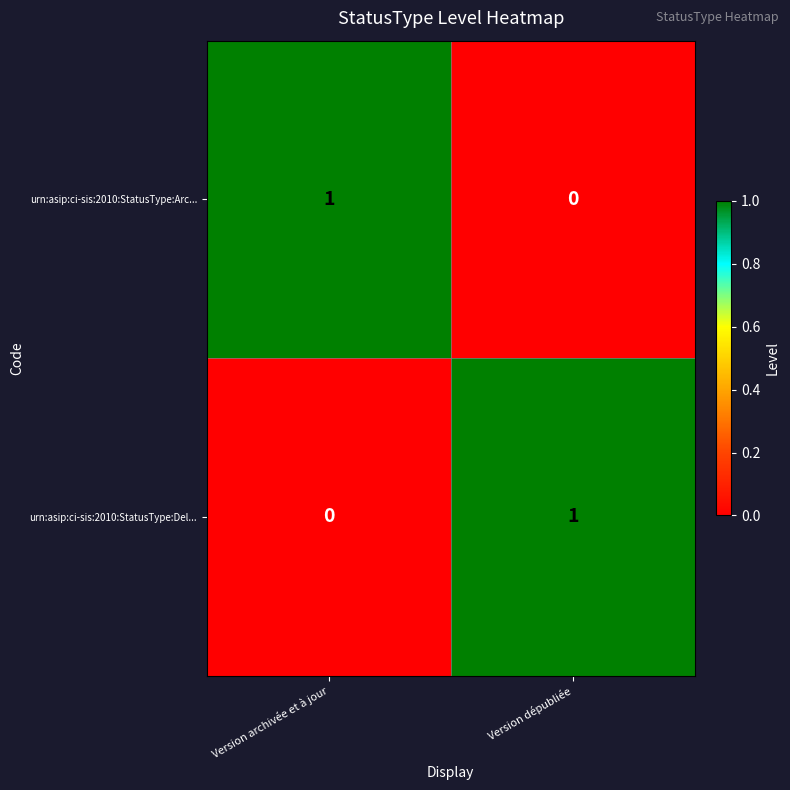

At which label does urn:asip:ci-sis:2010:StatusType:Arc... reach its minimum?

Version dépubliée